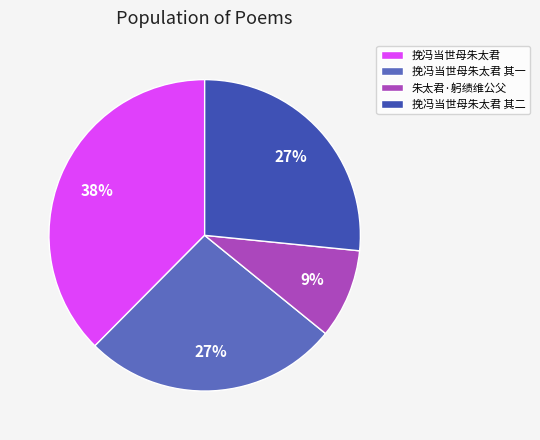

Which slice is the smallest?

朱太君·躬绩维公父